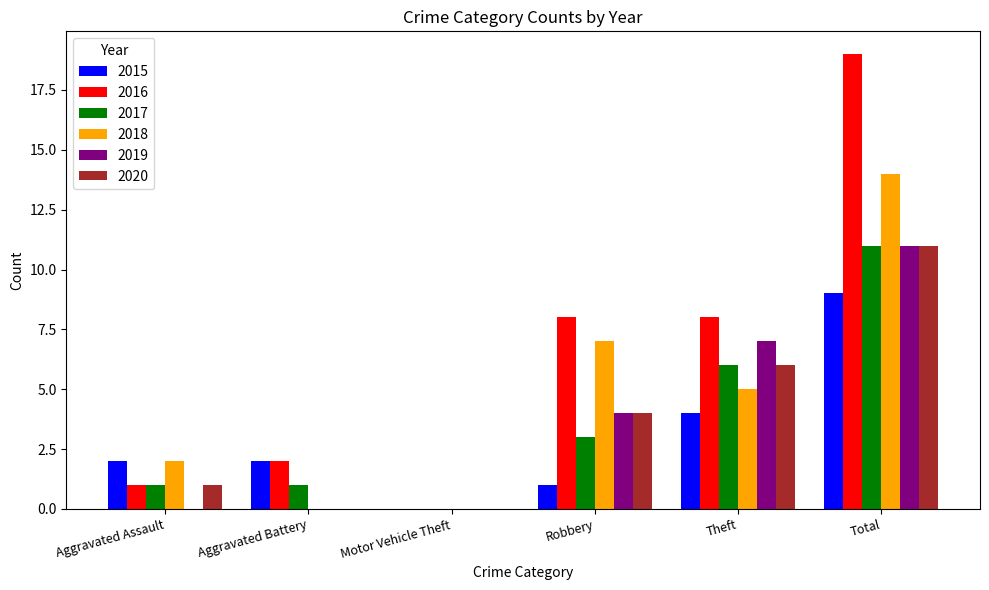

What is the sum of the 2016 values at Theft and Aggravated Assault?

9